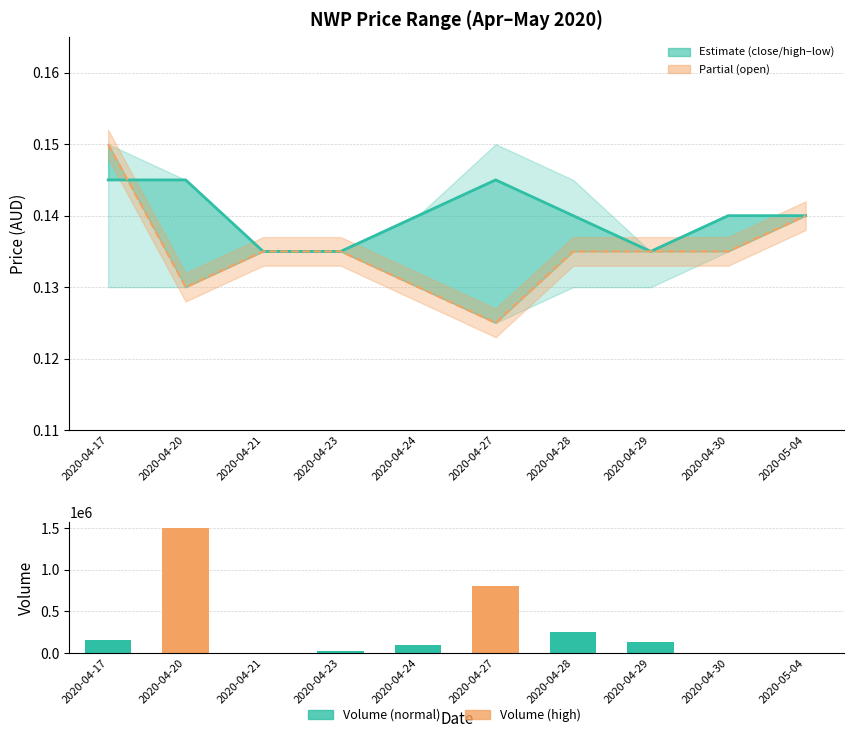

List the labels in order of vol value, largest first.

2020-04-20, 2020-04-27, 2020-04-28, 2020-04-17, 2020-04-29, 2020-04-24, 2020-04-23, 2020-04-21, 2020-04-30, 2020-05-04